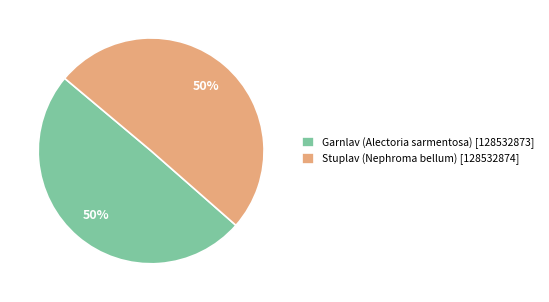

How many segments does this pie chart have?

2